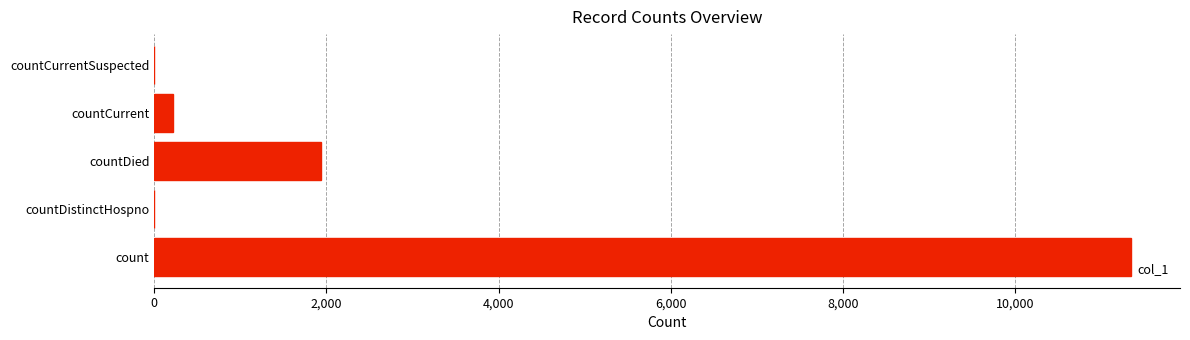

What is the sum of all values?

13497